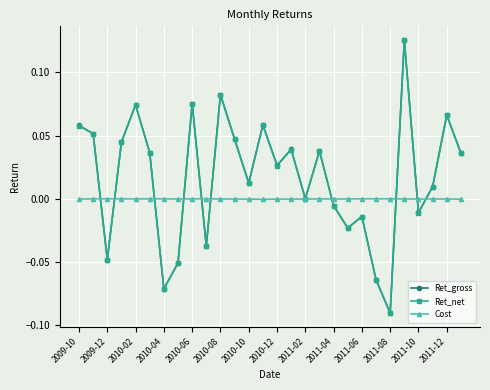

True or false: Ret_net has more than 2 interior local peaks.

True